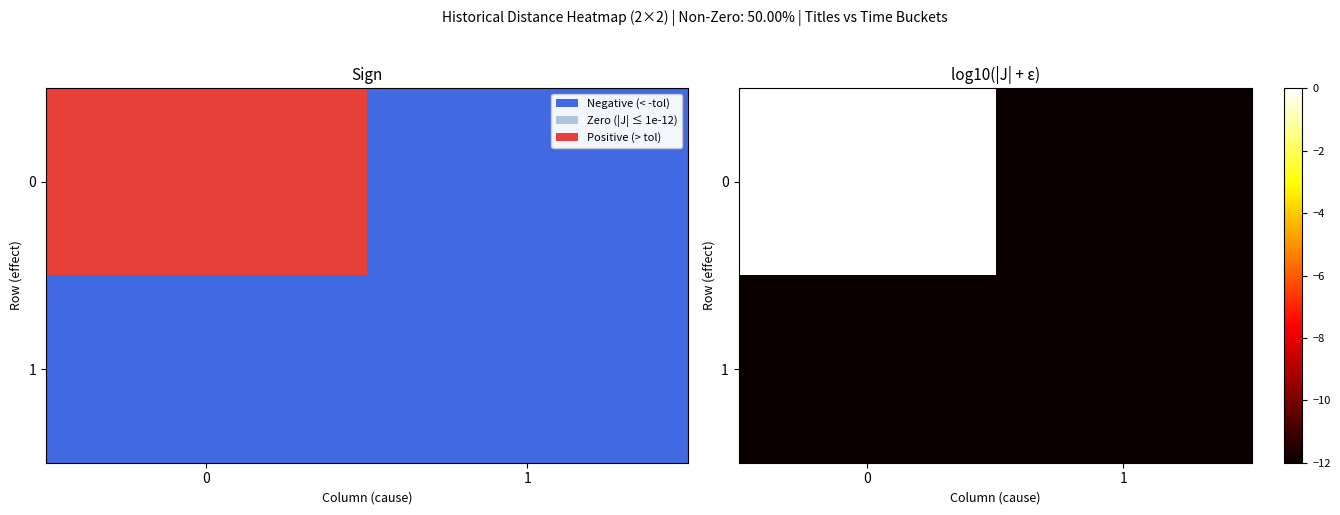

Is it true that 1 equals -5.0 at 0?

False